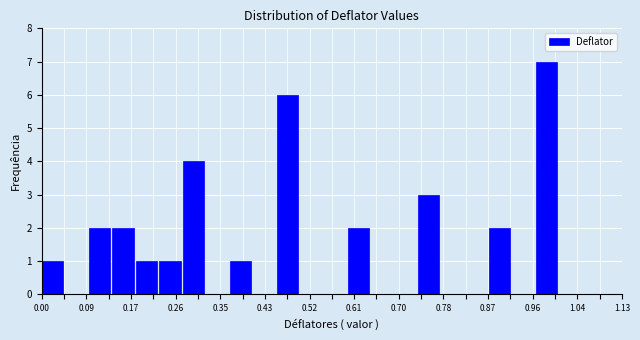

How tall is the bar that spans 0.28 to 0.32 on the x-axis? Neither the bar edges nor the heights are printed on the chart, so give them approximately, as read against the axes.

4